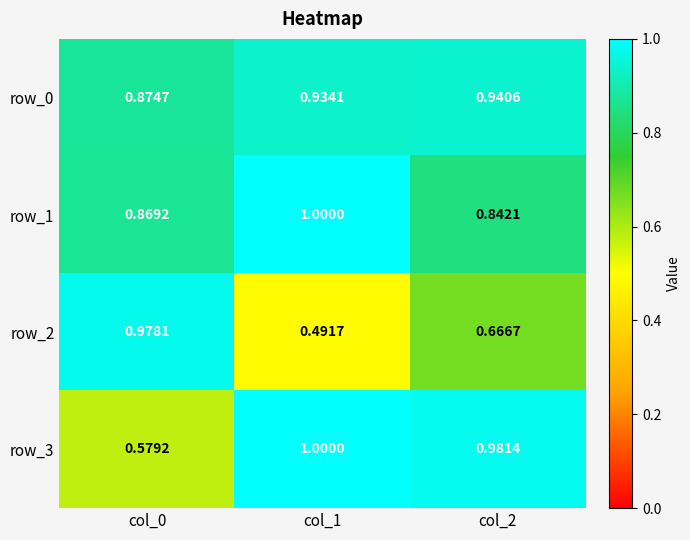

At which category is the sum across all series the highest?

col_2